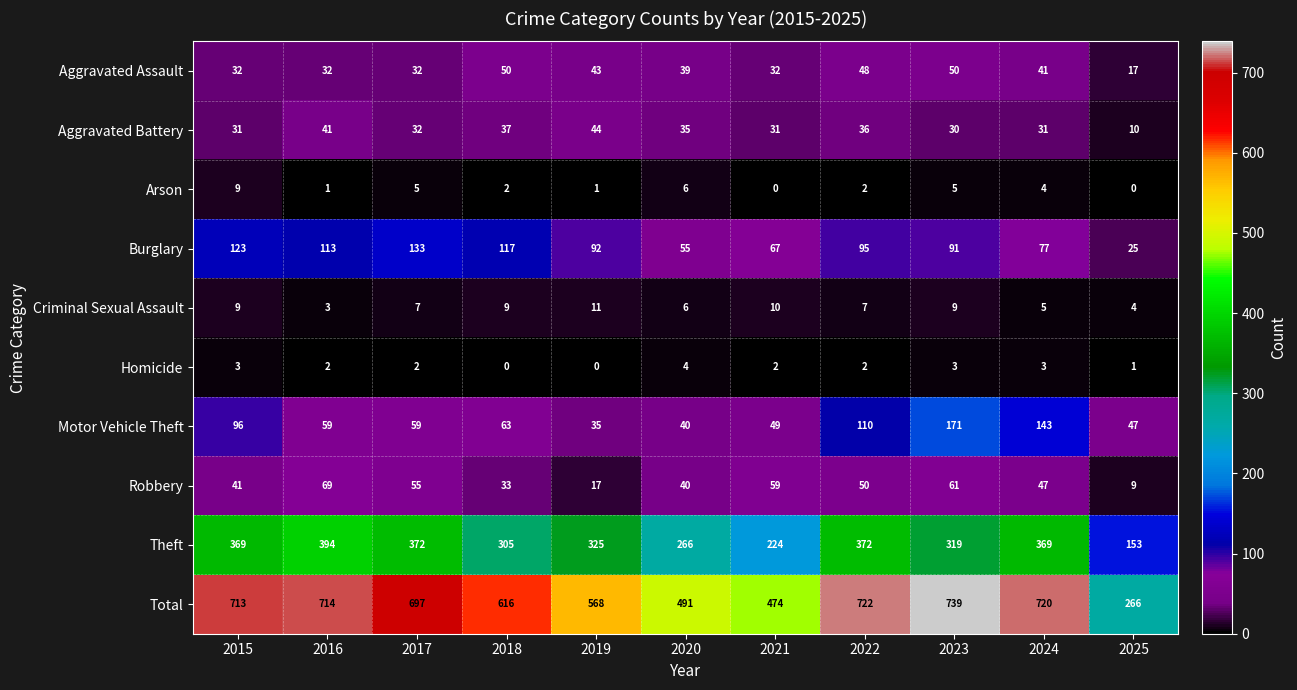

At how many categories does at least one series exceed 158?

11